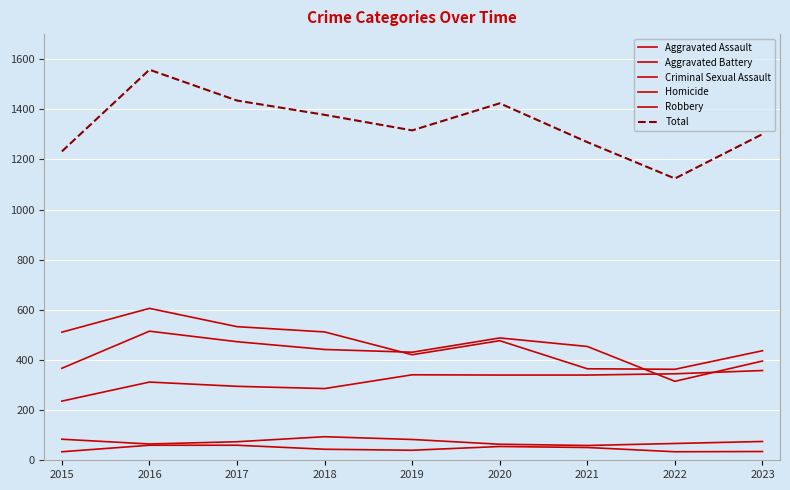

At which category is the sum across all series the highest?

2016